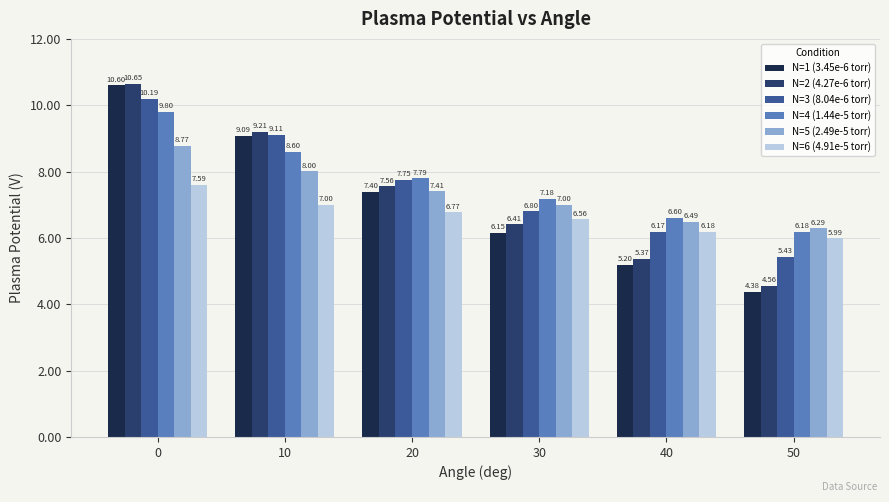

The N=4 (1.44e-5 torr) series shows 7.8 at 20. True or false?

True